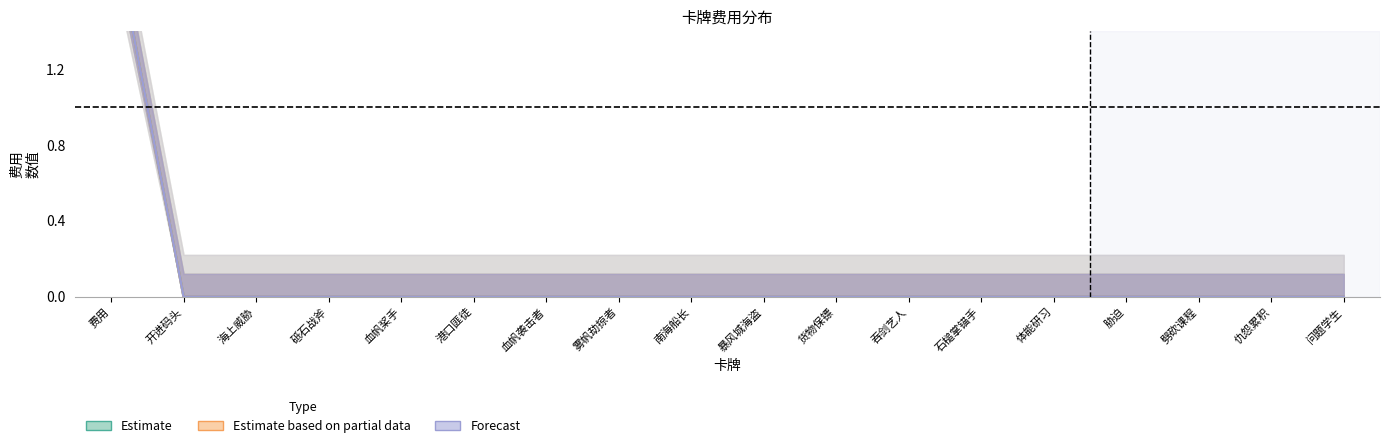

True or false: 314 has a value of -1 at 海上威胁.

False